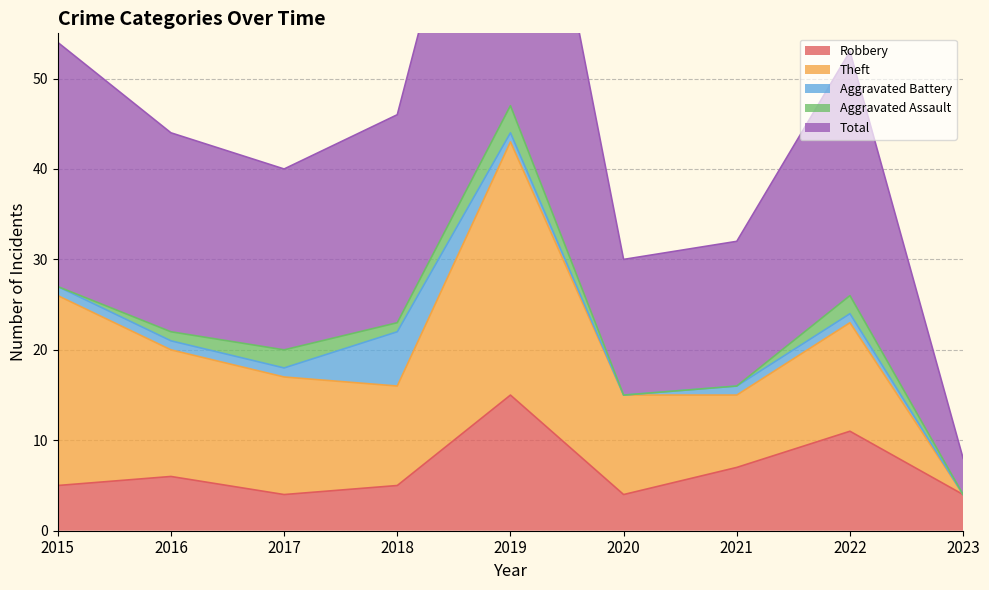

At how many categories does at least one series exceed 36?

1